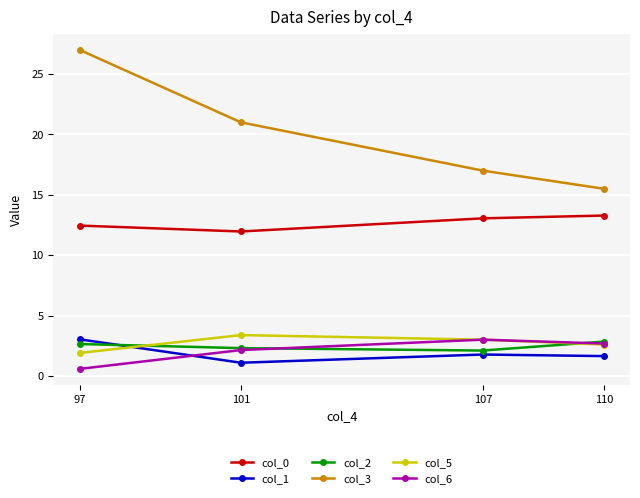

Which label corresponds to the largest value in the chart?

97